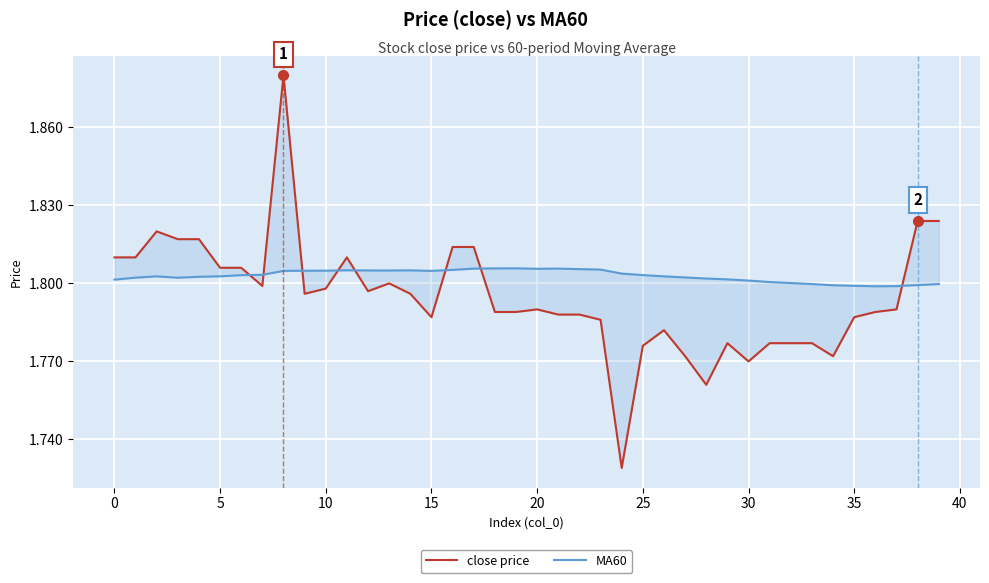

What is the value of the close price point at the 6th from the left?

1.8